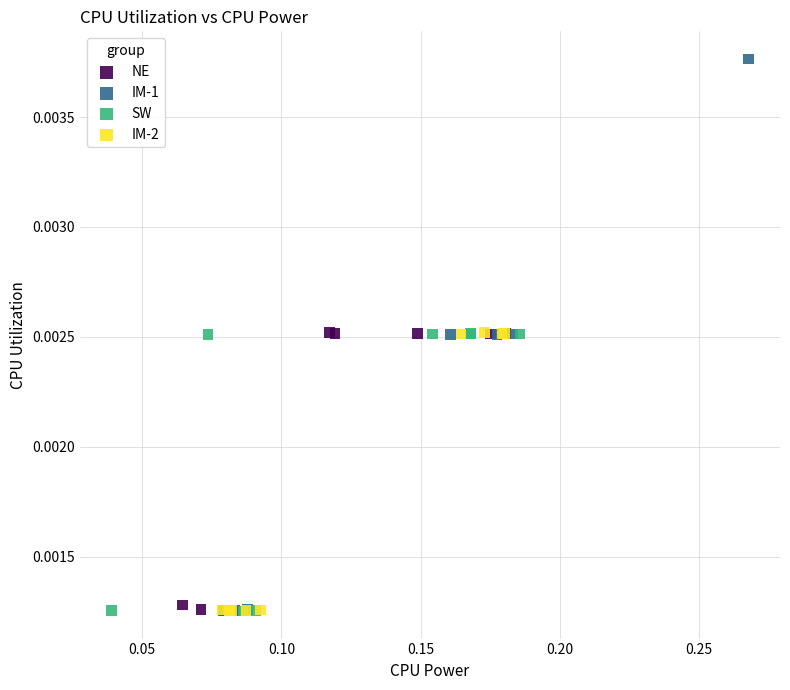

Which series contains the highest Y value?

IM-1